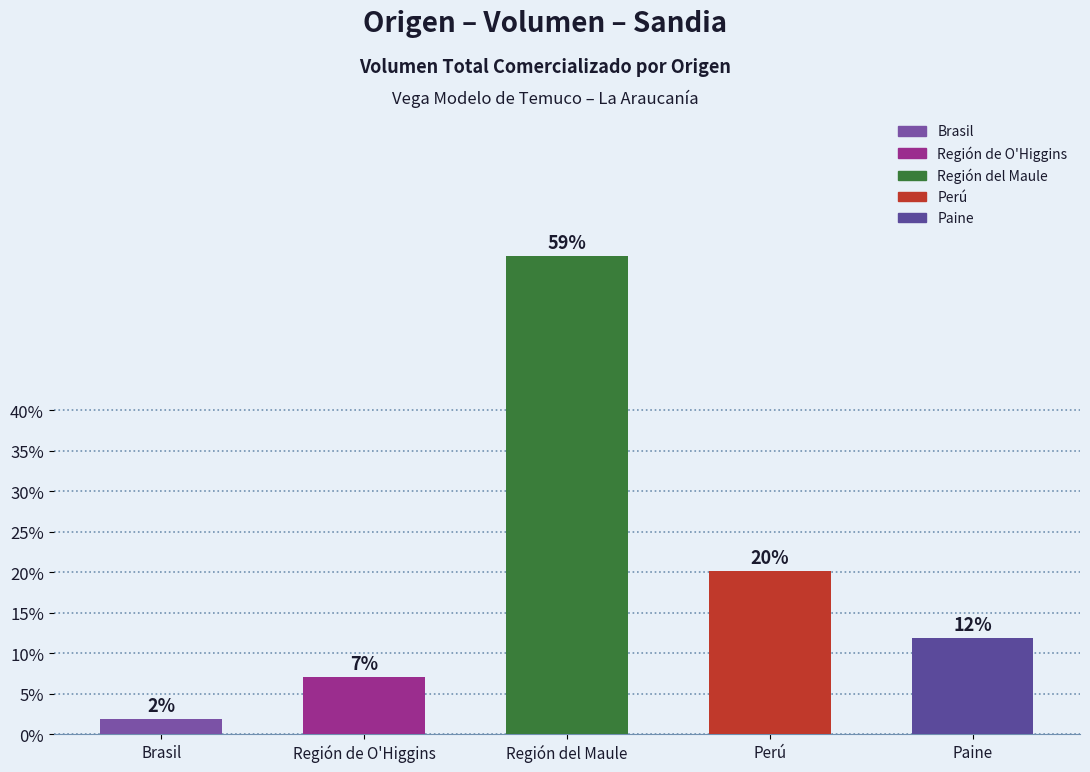

At which category does the chart reach its peak across all series?

Región del Maule